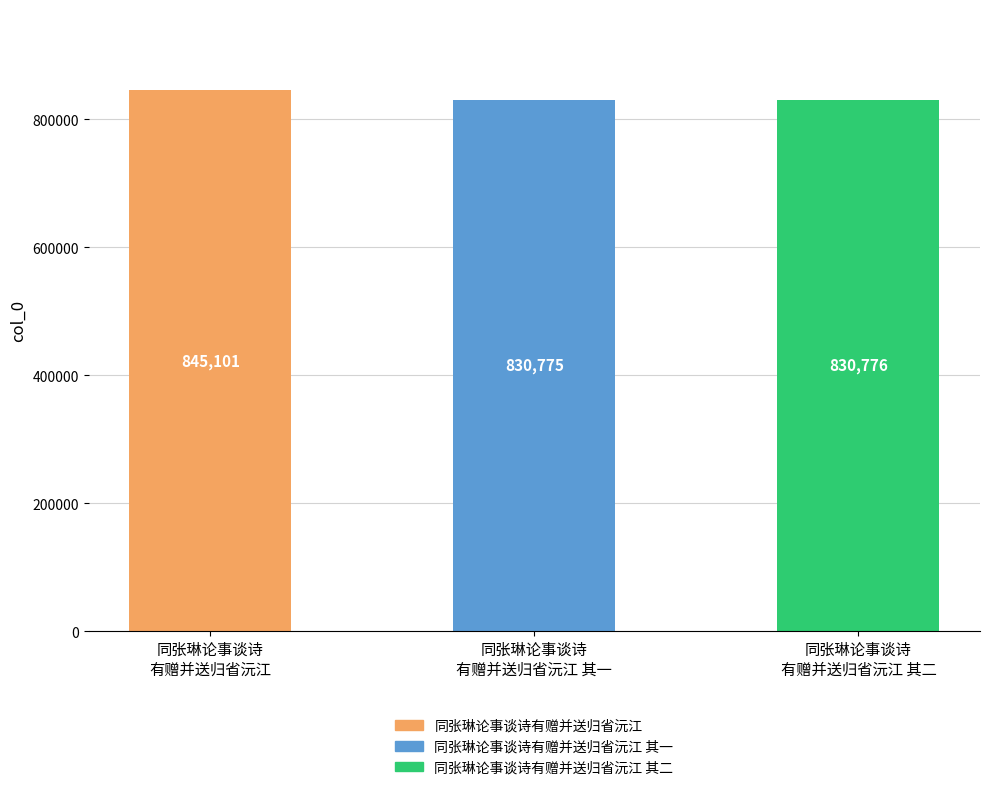

What is the maximum value shown in the chart?

845101